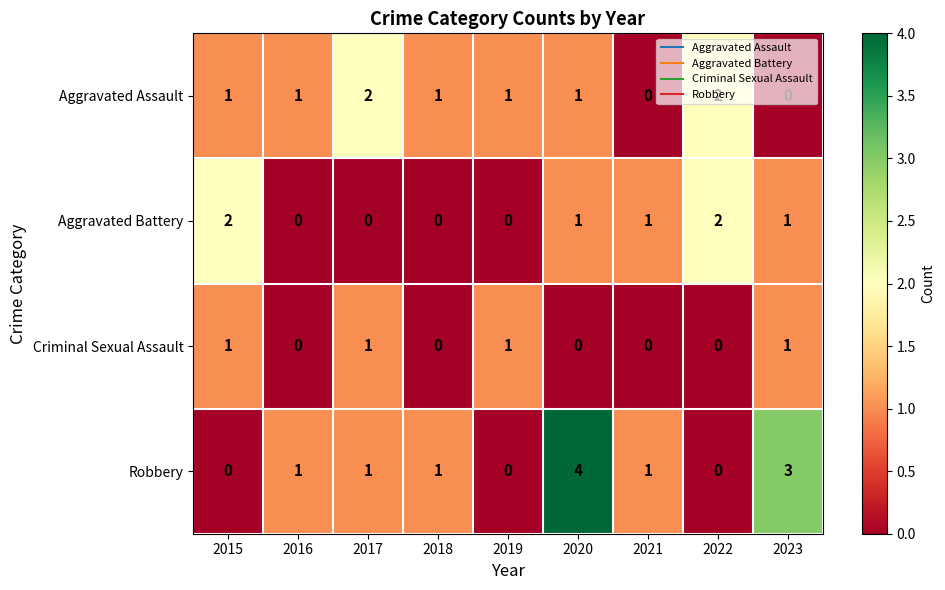

List the series in order of their overall mean, highest first.

Robbery, Aggravated Assault, Aggravated Battery, Criminal Sexual Assault